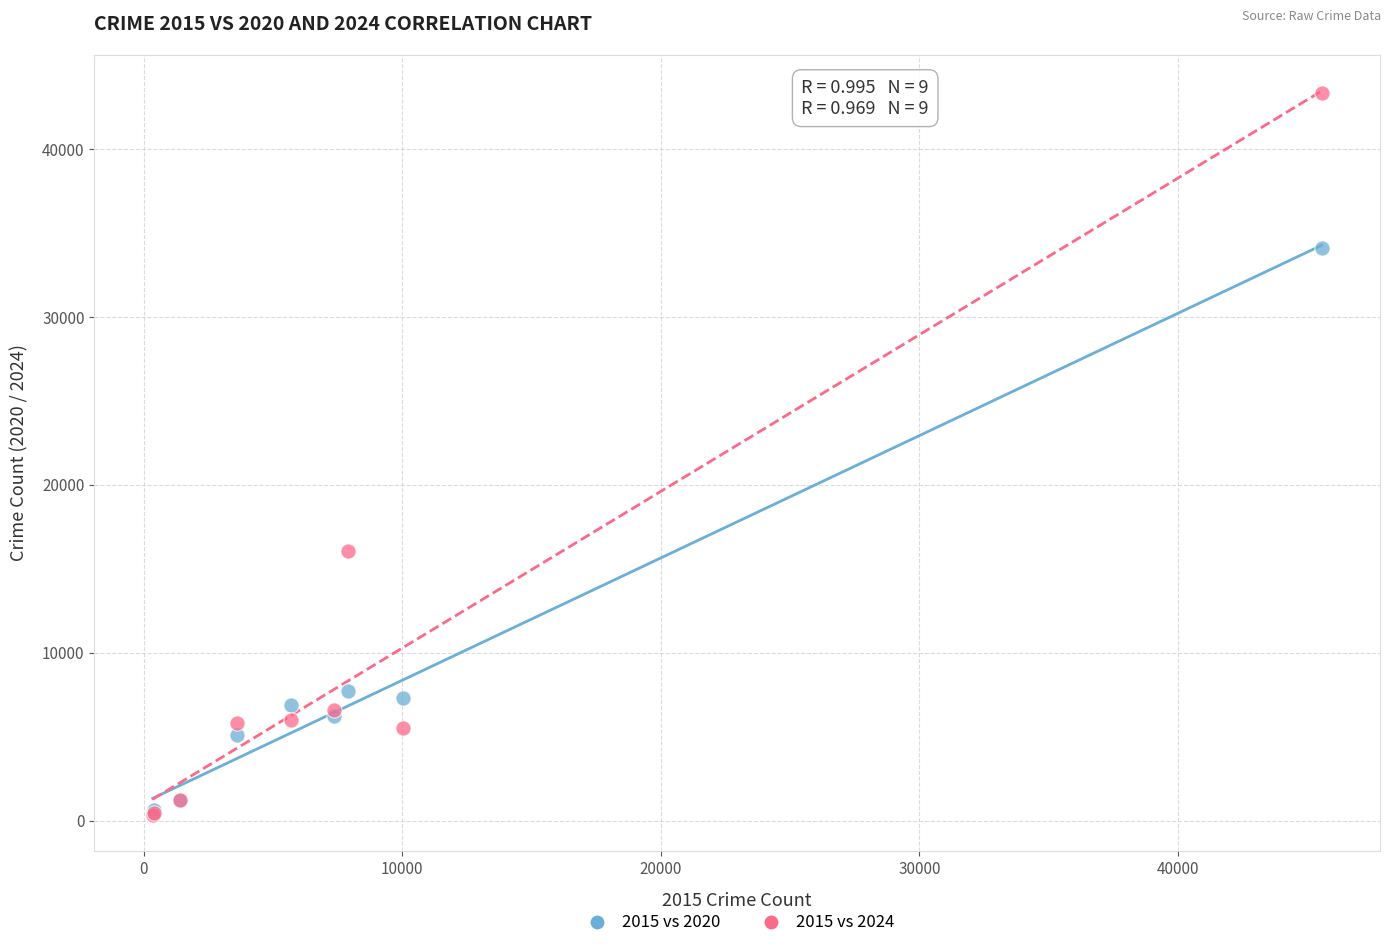

Across all series, what Y value is closest to 21838?

16043